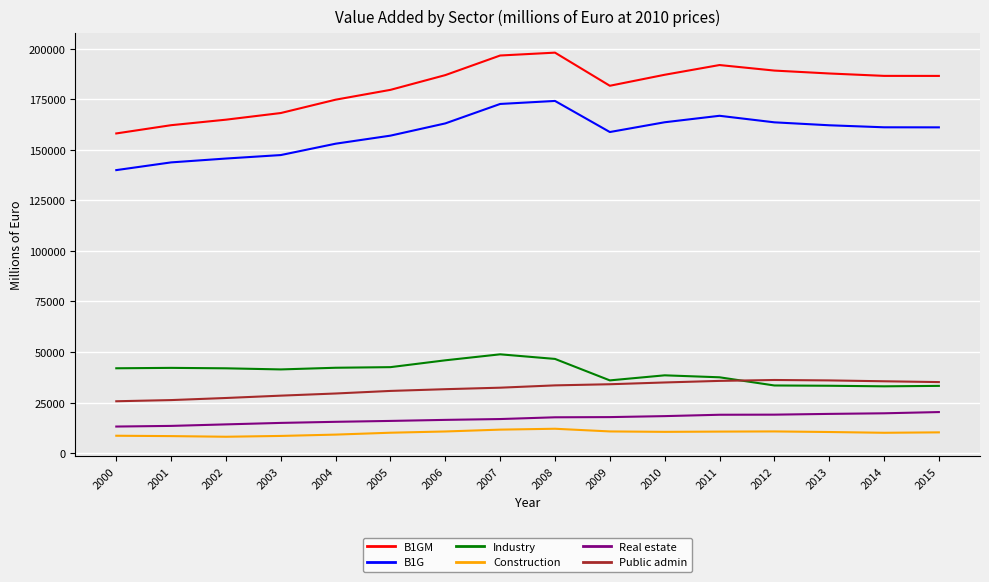

What is the highest value of the Public admin series?

36188.2